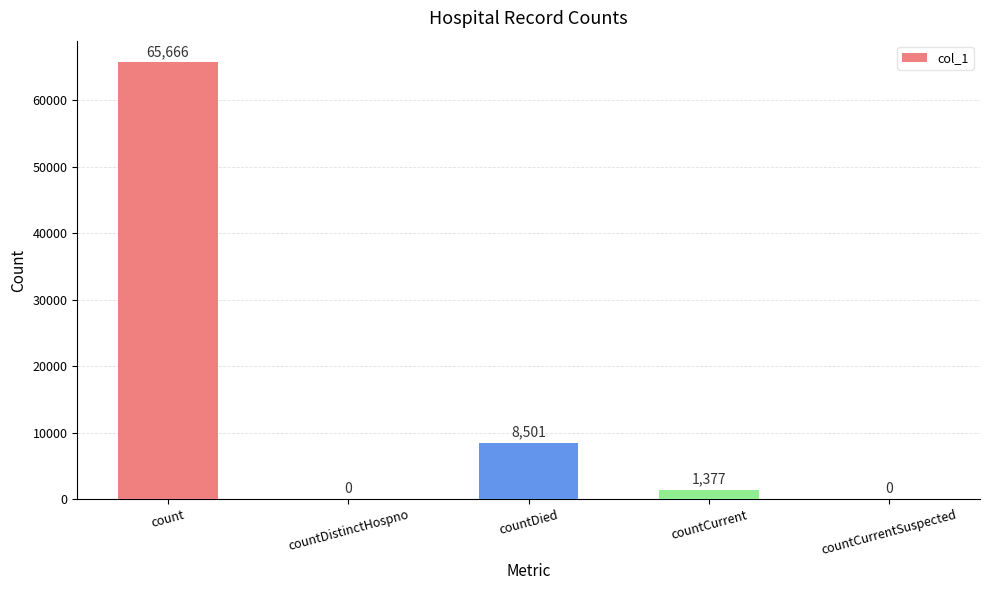

Read the value at countCurrent, to the nearest 100.

1400